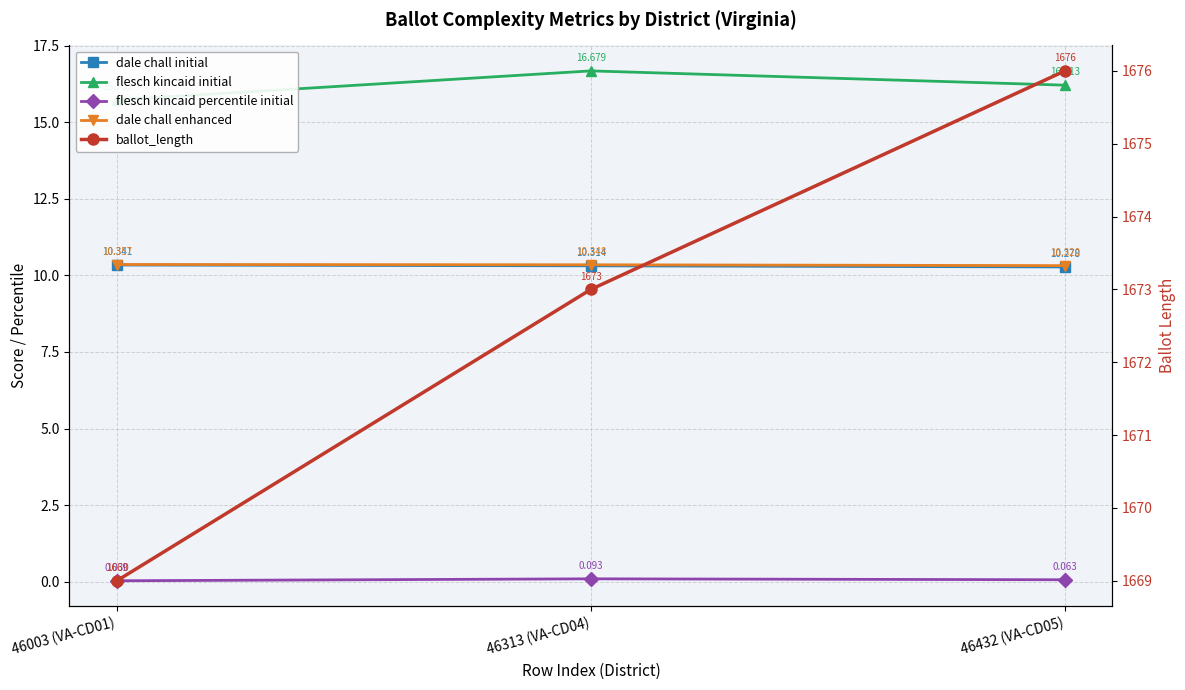

Reading left to right, transcribe all the data shown in this chart.

dale chall initial: 10.3	10.3	10.3
flesch kincaid initial: 15.7	16.7	16.2
flesch kincaid percentile initial: 0.0	0.1	0.1
dale chall enhanced: 10.4	10.3	10.3
ballot_length: 1669.0	1673.0	1676.0